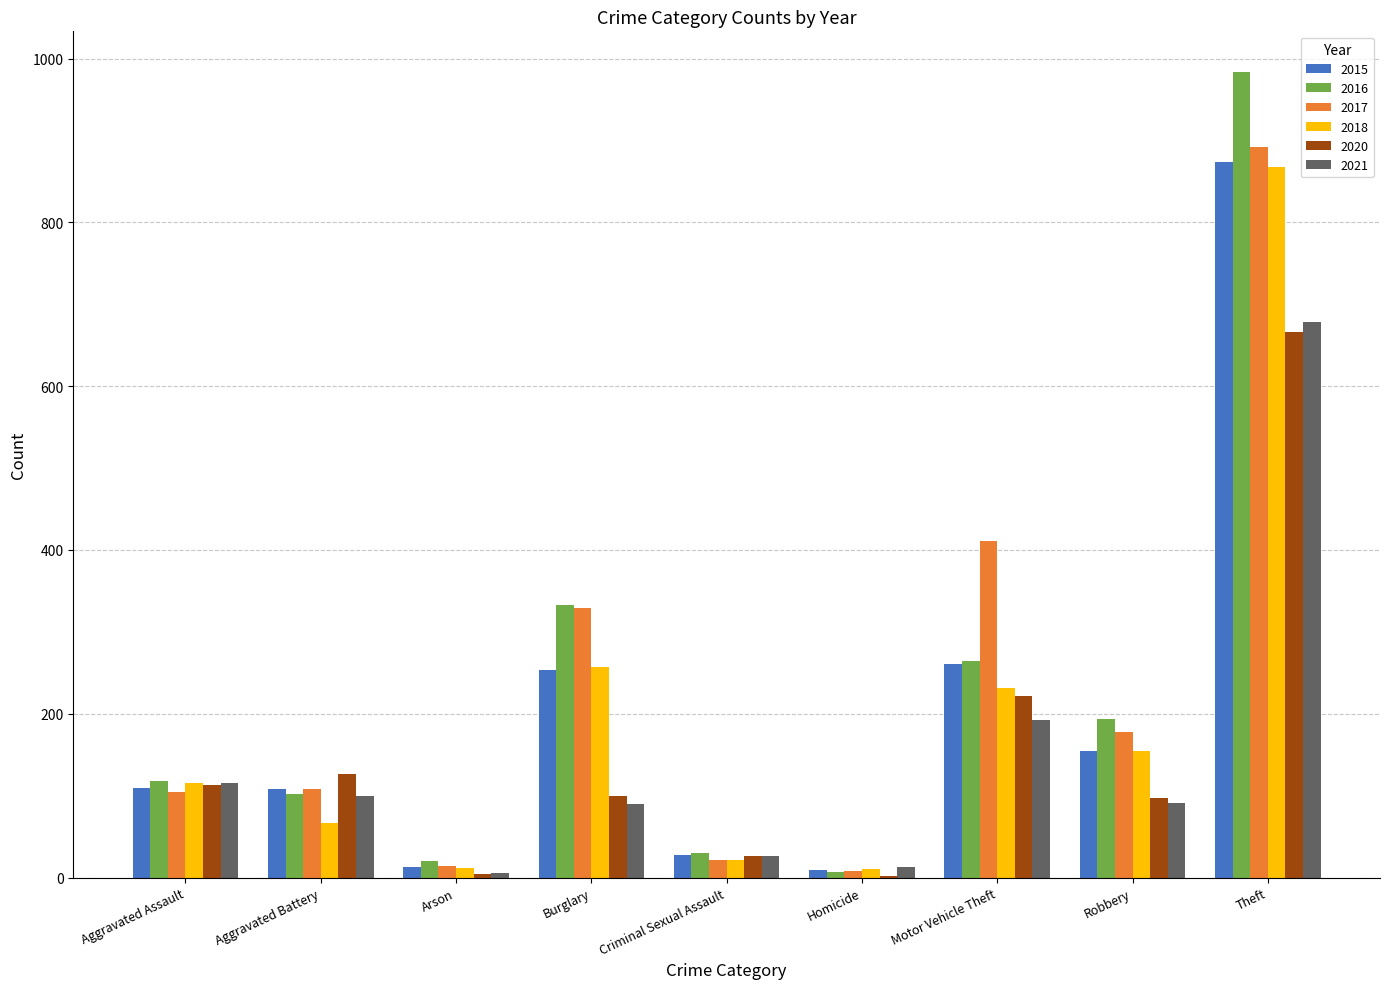

How many groups of bars are there?

9